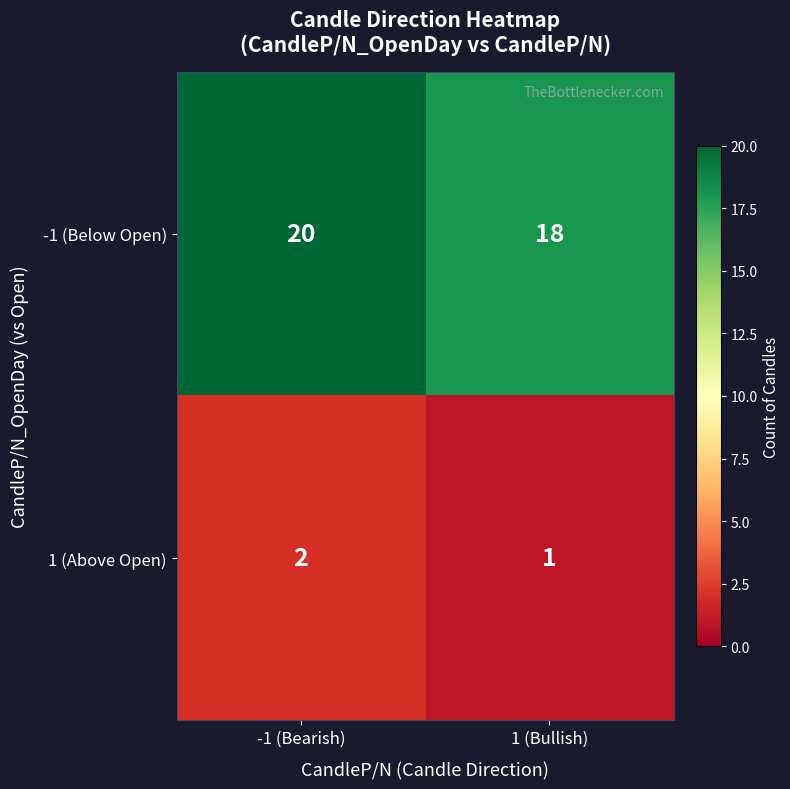

The value of 1 (Above Open) at 1 (Bullish) is 2. True or false?

False